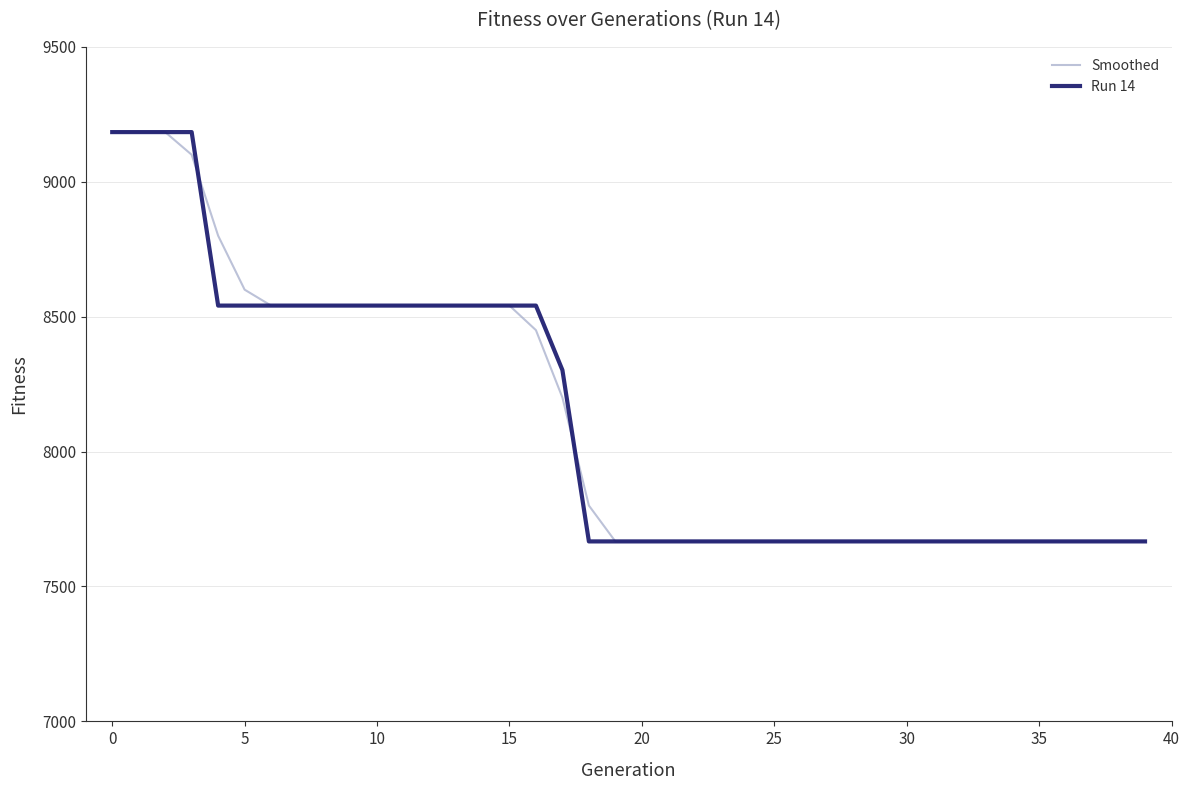

What is the maximum value for Run 14?

9184